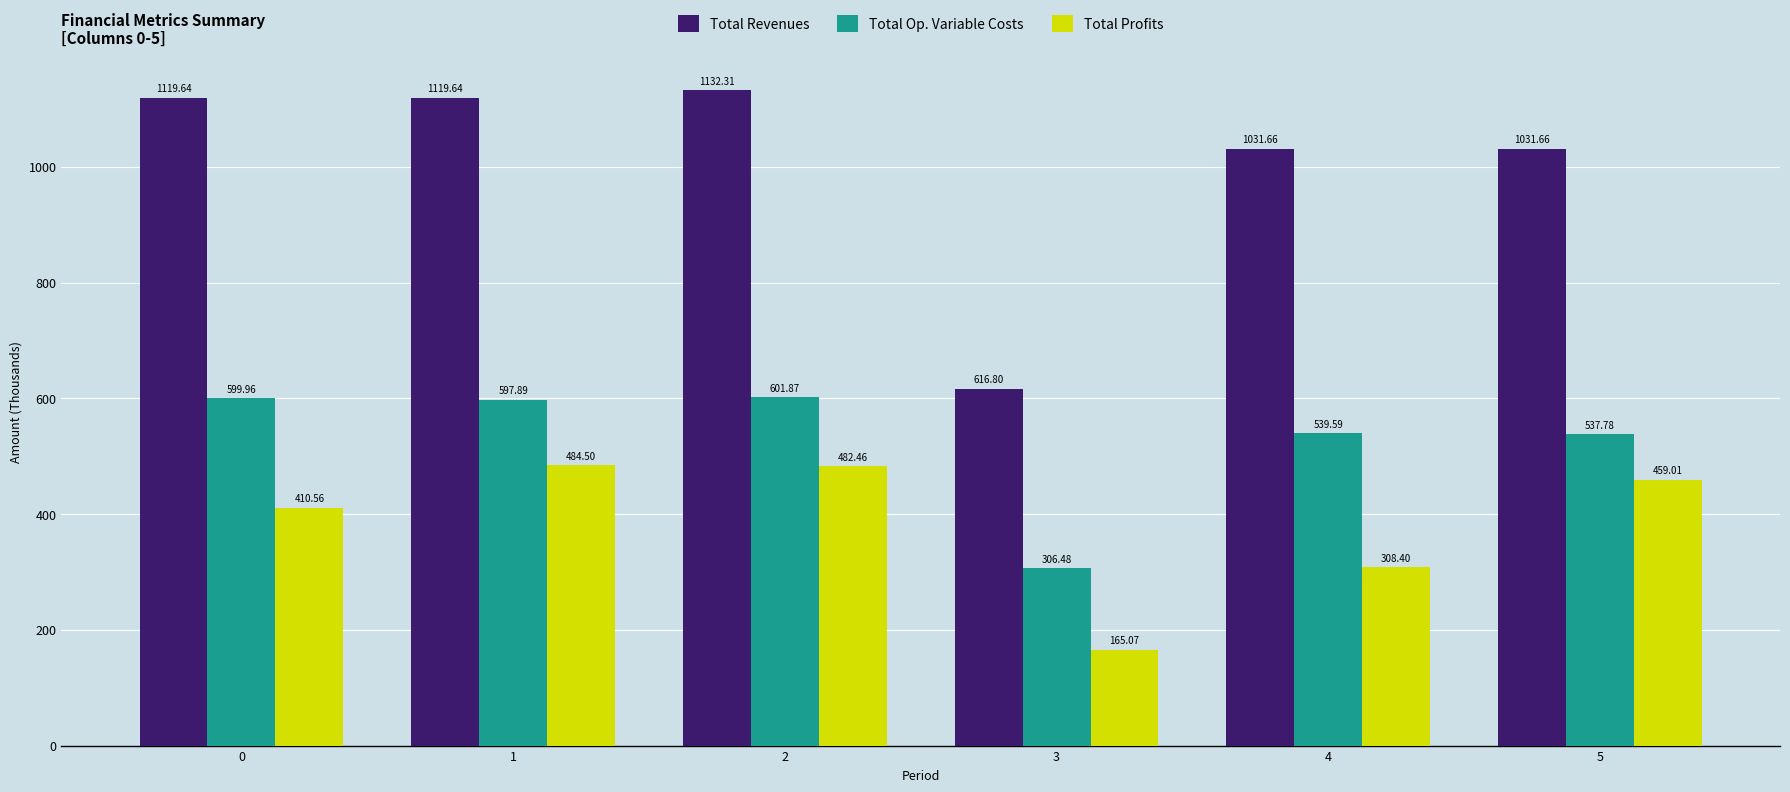

List the series in order of their overall mean, highest first.

Total Revenues, Total Op. Variable Costs, Total Profits